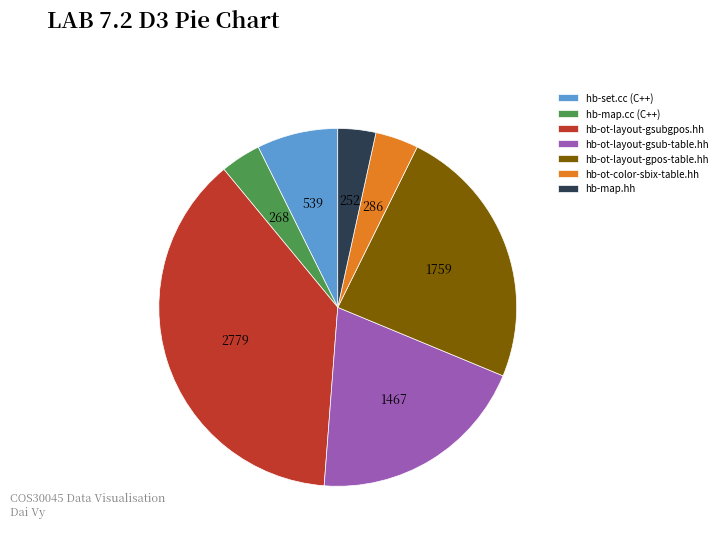

Which slice is the largest?

hb-ot-layout-gsubgpos.hh